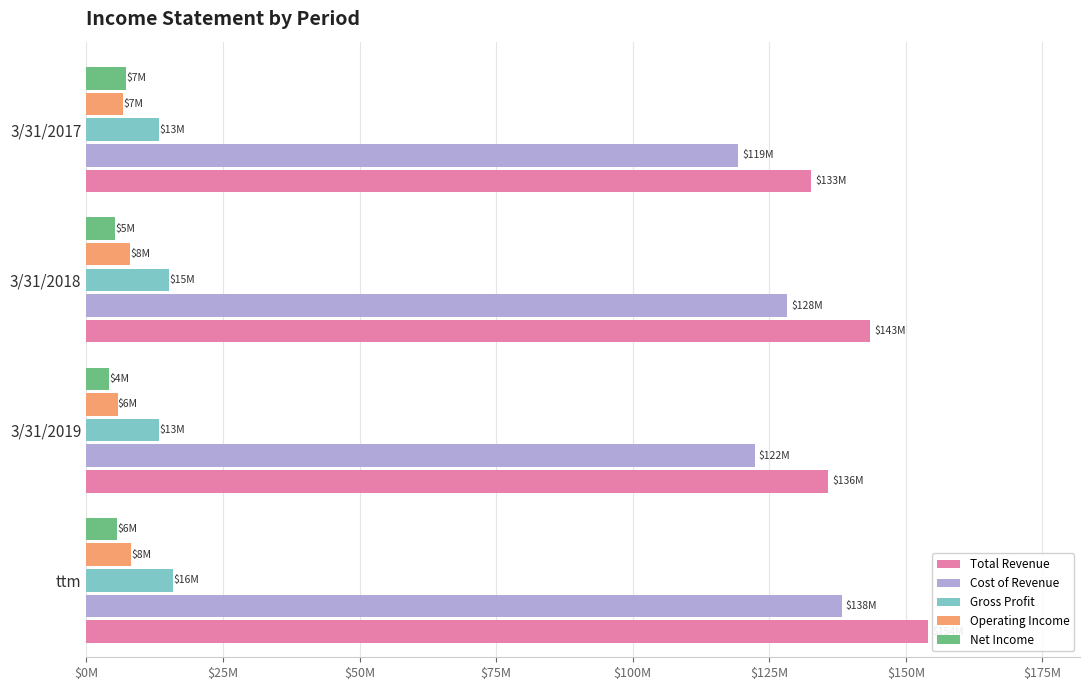

What are all the series names shown in the legend?

Total Revenue, Cost of Revenue, Gross Profit, Operating Income, Net Income